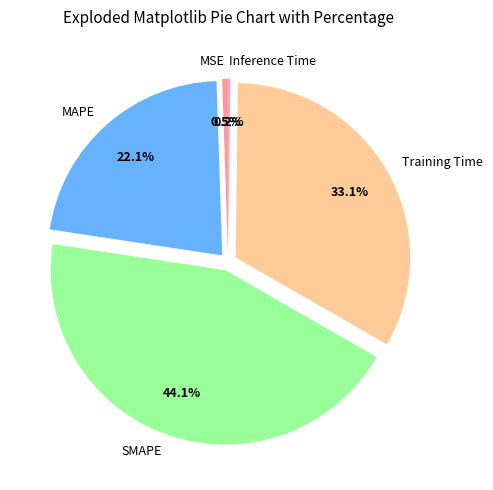

What is the largest slice in the pie chart?

SMAPE